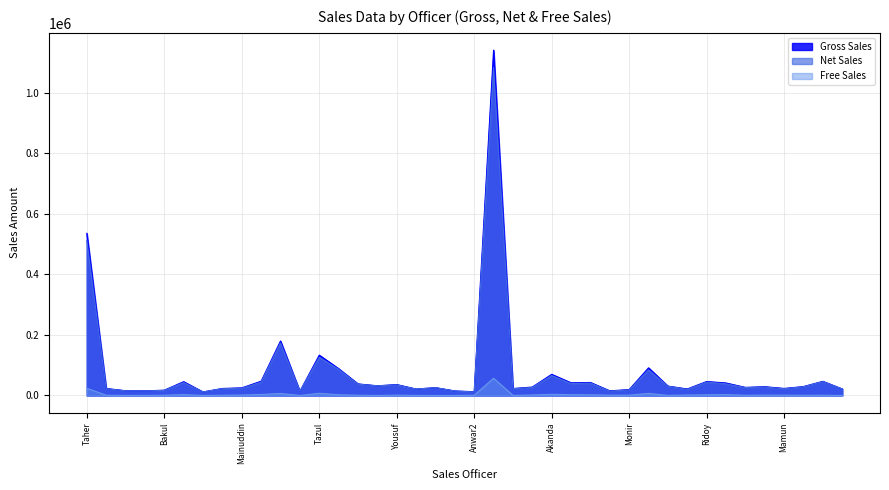

At which label does Net Sales first exceed 27756?

Taher